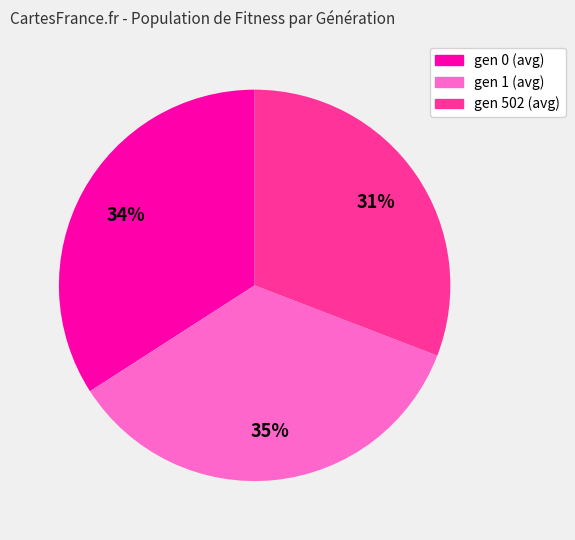

To the nearest percent, what is the combined percentage of gen 0 (avg) and gen 502 (avg)?

65%